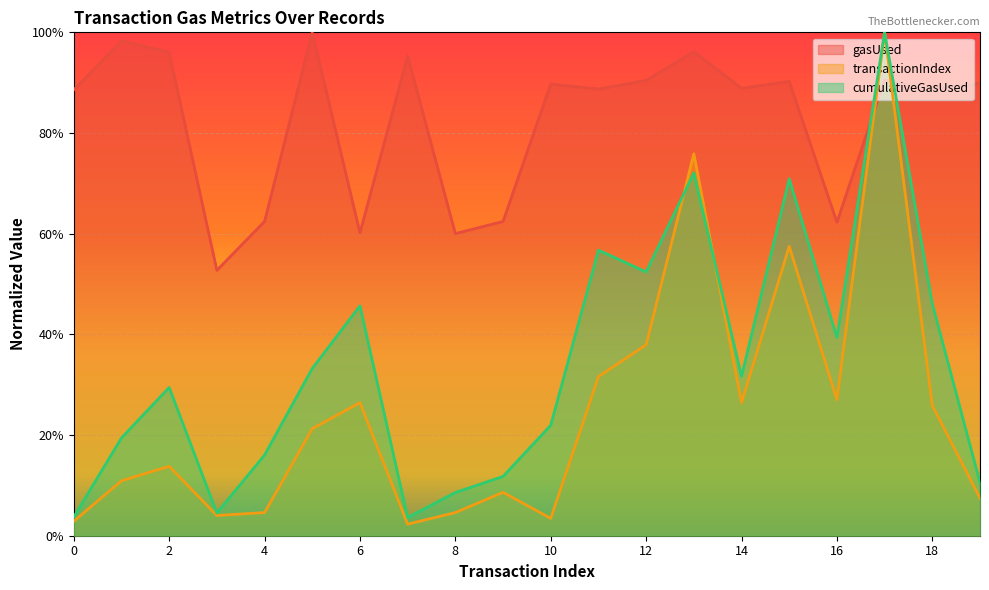

At which category does cumulativeGasUsed reach its first local peak?

2